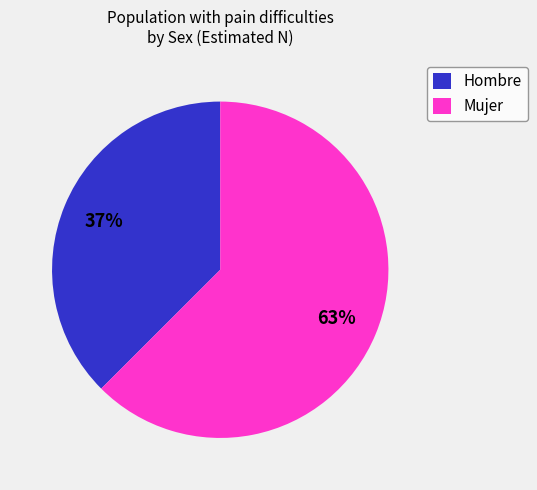

What is the majority slice?

Mujer